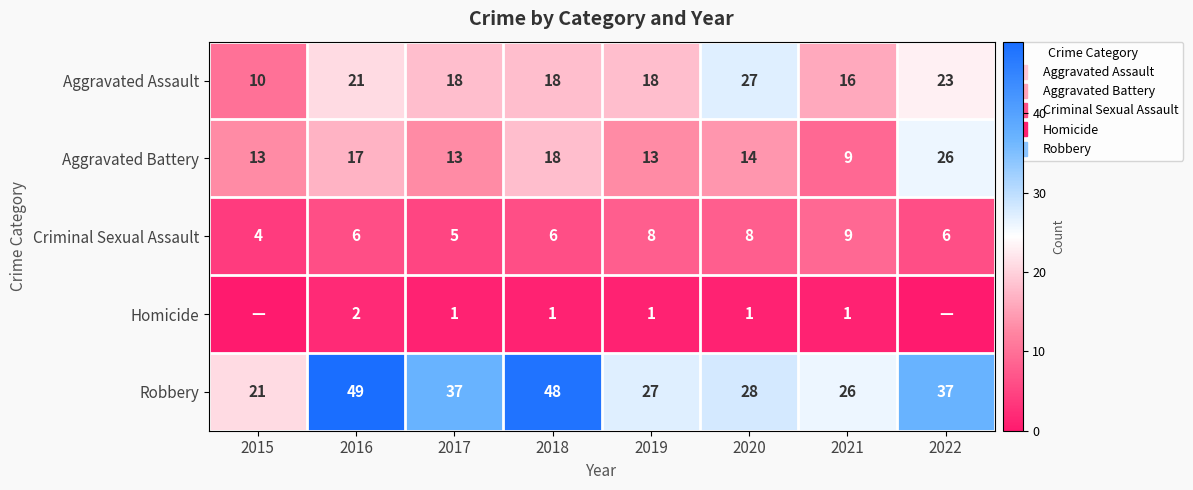

At which category is the sum across all series the highest?

2016